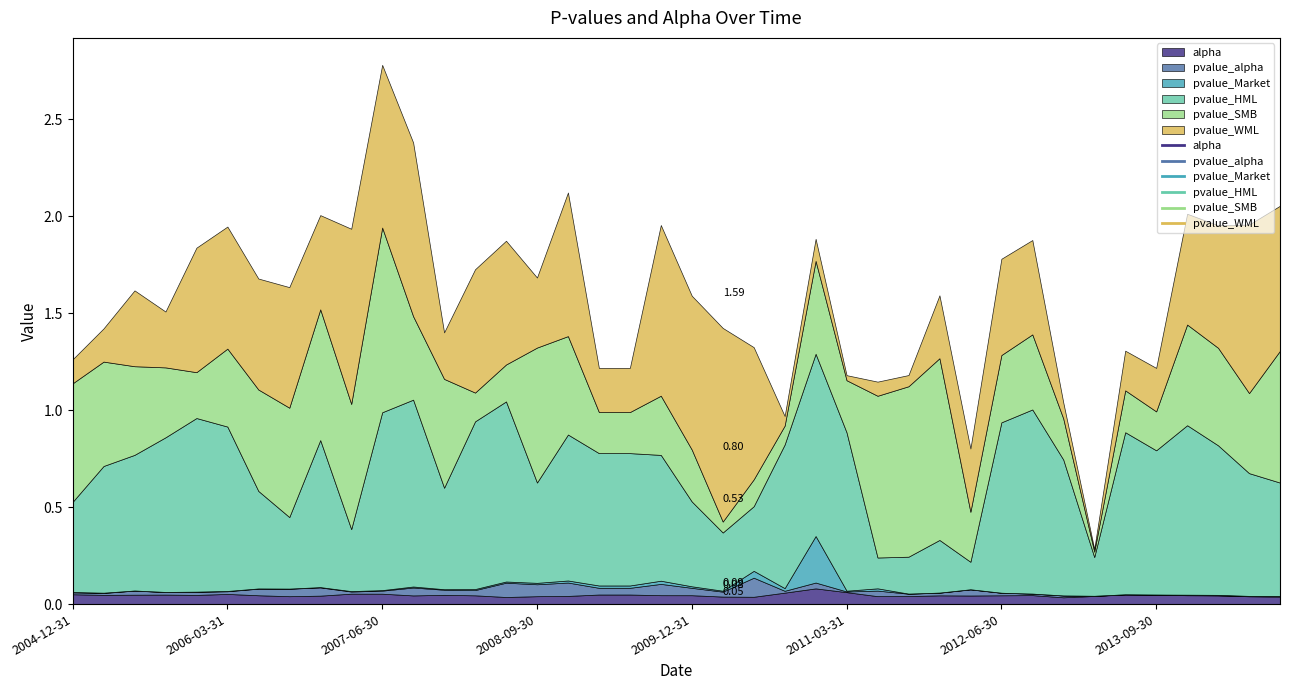

Count the number of categories in the chart.

40